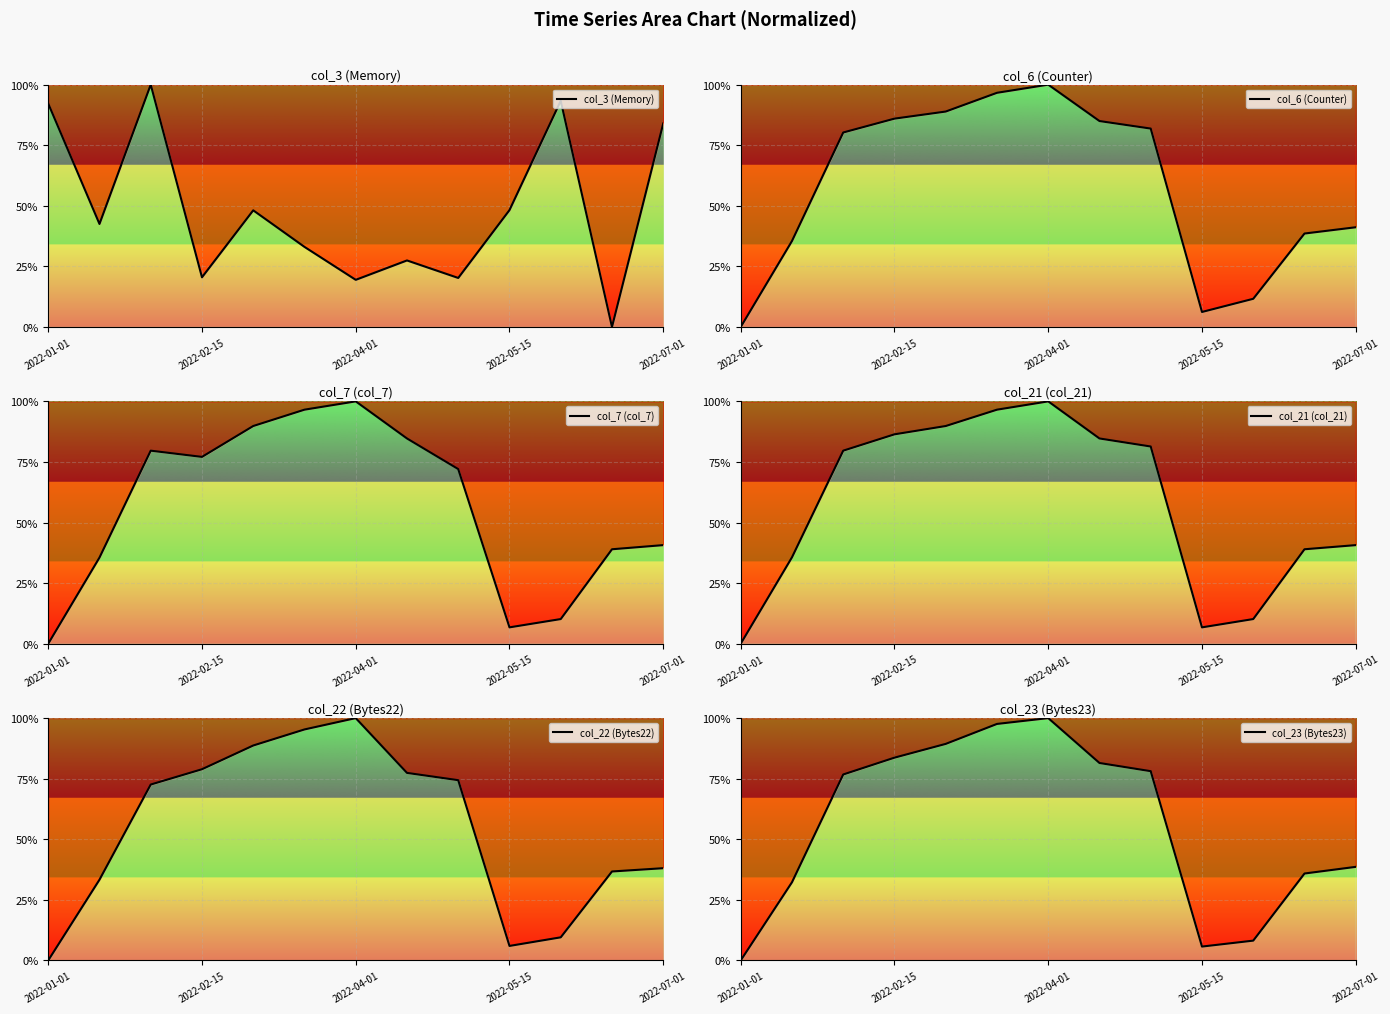

The value of col_7 (col_7) at 7 is 141.2. True or false?

False